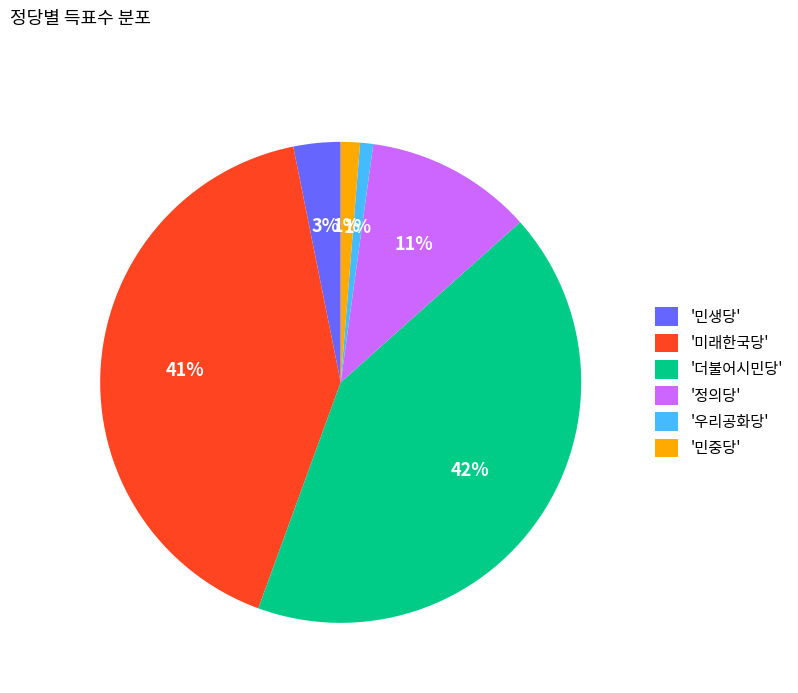

Which slice is the largest?

'더불어시민당'